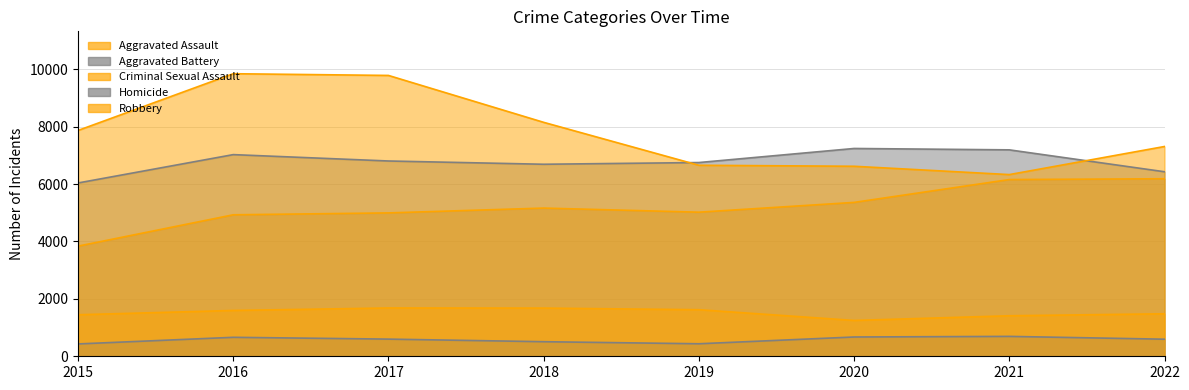

How many lines are shown in the chart?

5